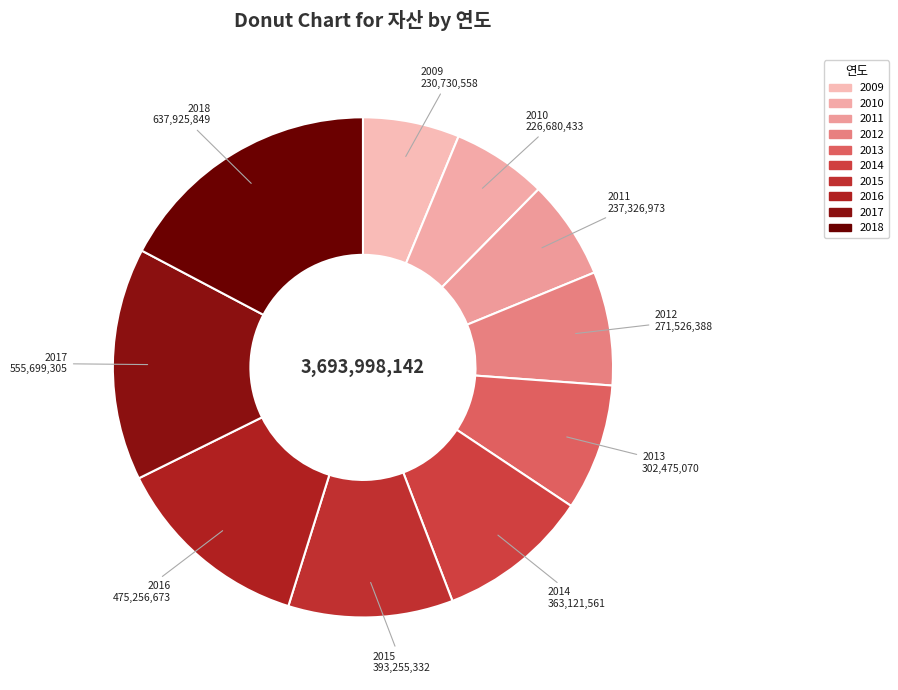

What percentage is NOT represented by 2012?

92.6%